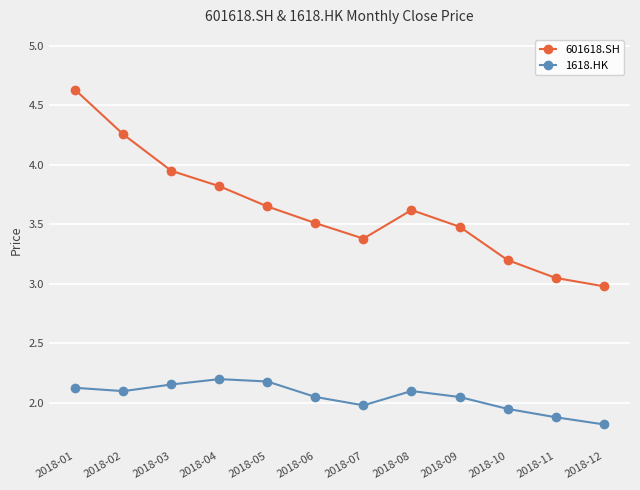

Is it true that 1618.HK equals 2.1 at 2018-02?

True